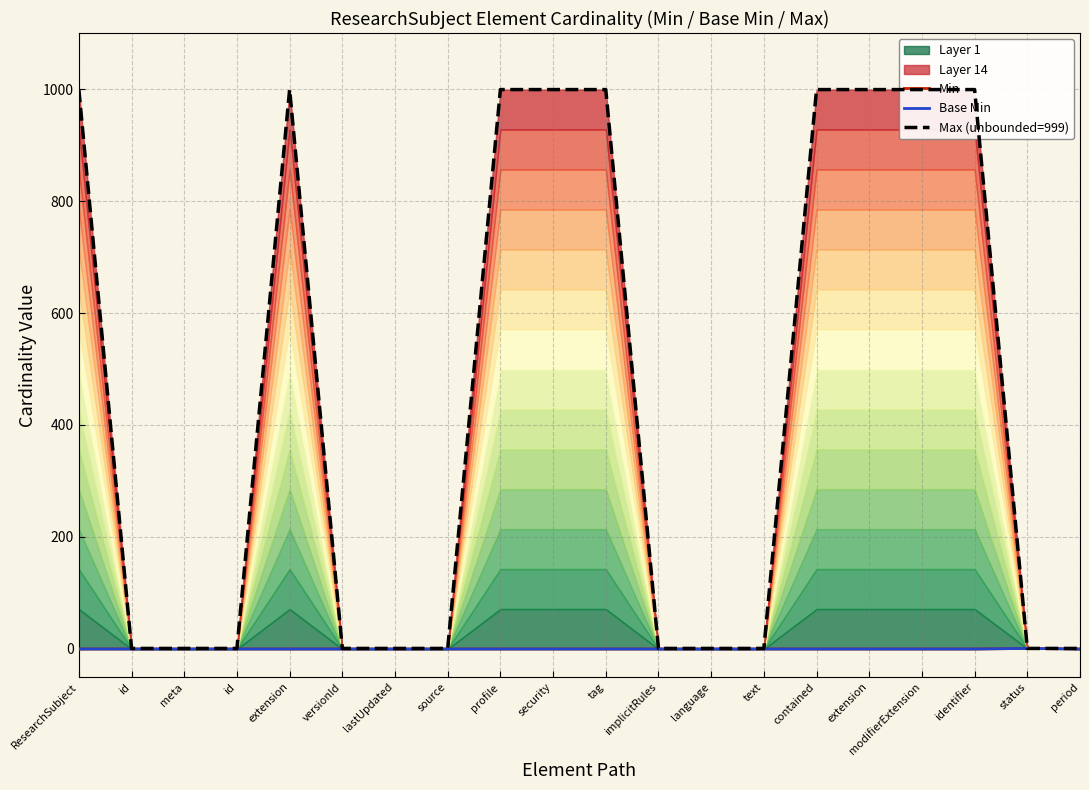

Reading right to left, what are all the values shown in this chart?

Min: 0	1	0	0	0	0	0	0	0	0	0	0	0	0	0	0	0	0	0	0
Base Min: 0	1	0	0	0	0	0	0	0	0	0	0	0	0	0	0	0	0	0	0
Max (unbounded=999): 1	1	999	999	999	999	1	1	1	999	999	999	1	1	1	999	1	1	1	999